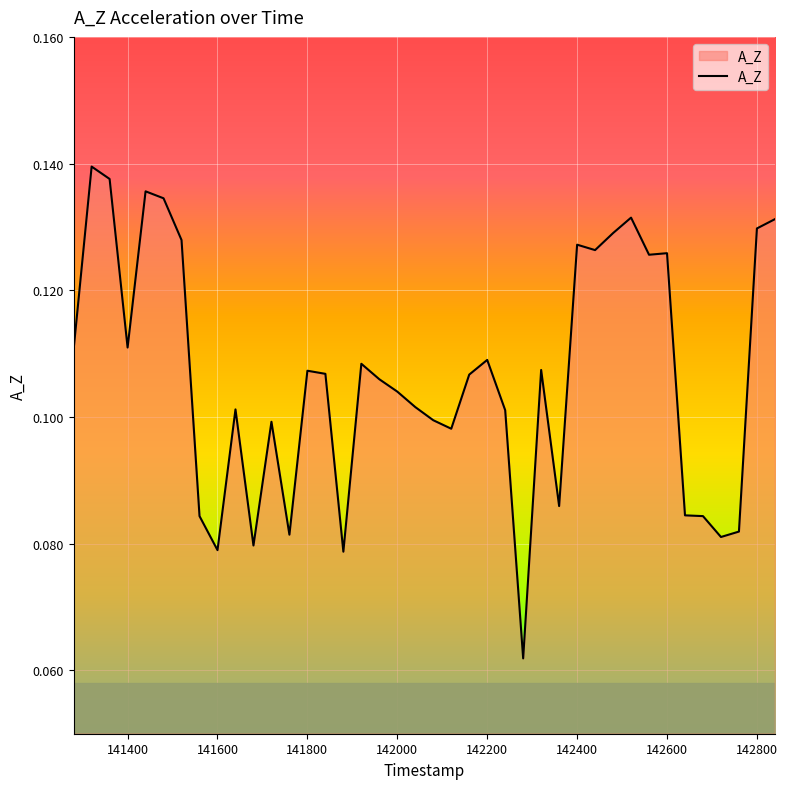

Does the chart have visible grid lines?

Yes